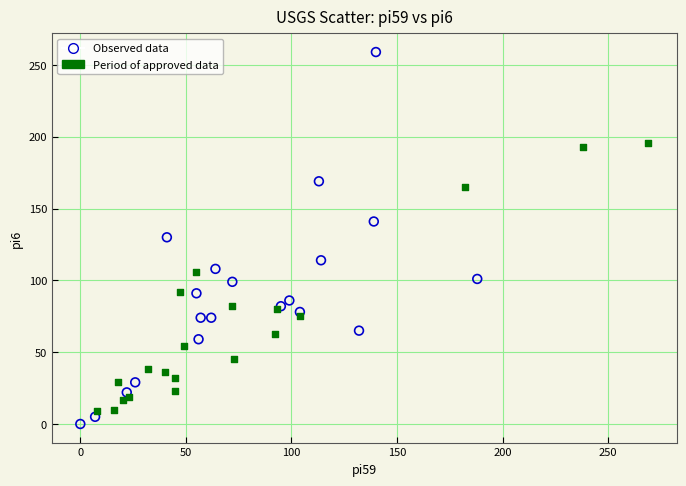

Which series contains the highest Y value?

Observed data